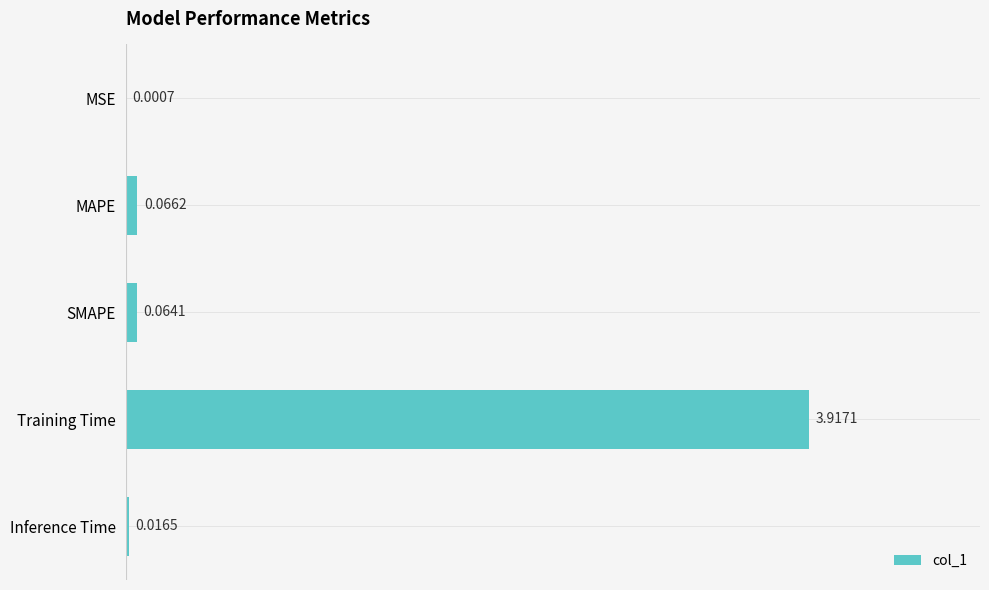

Does the chart contain stacked bars?

No